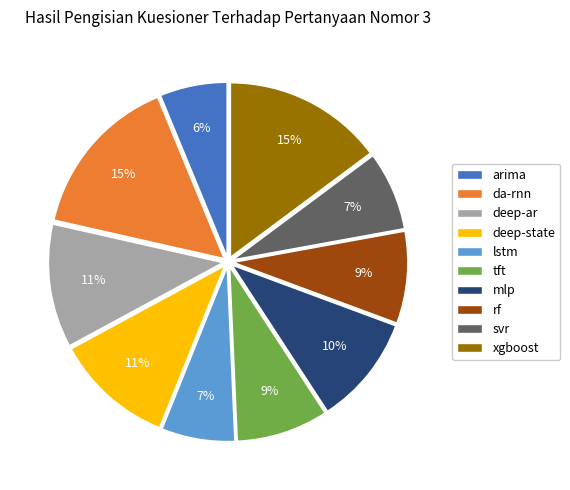

To the nearest percent, what portion does deep-ar represent?

11%